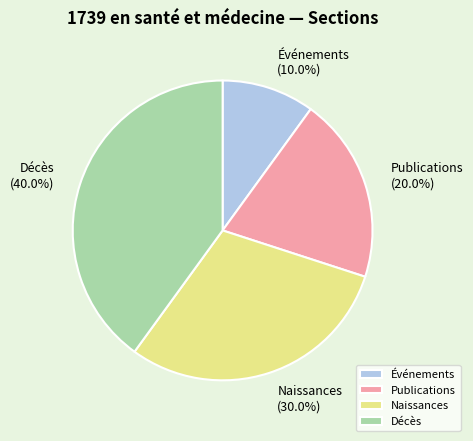

Which category has the smallest portion of the pie?

Événements